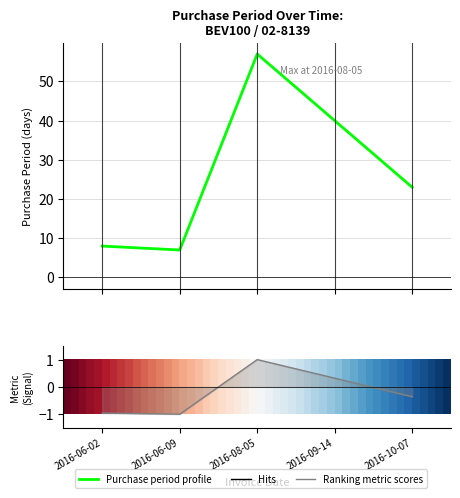

What is the ratio of the value at 2016-06-09 to the value at 2016-08-05?

0.1